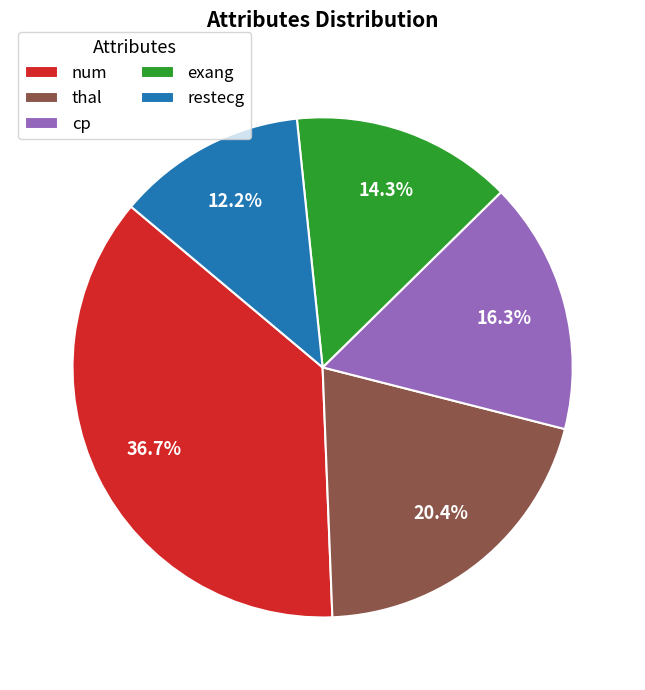

Do cp and restecg together represent more than half of the pie?

No